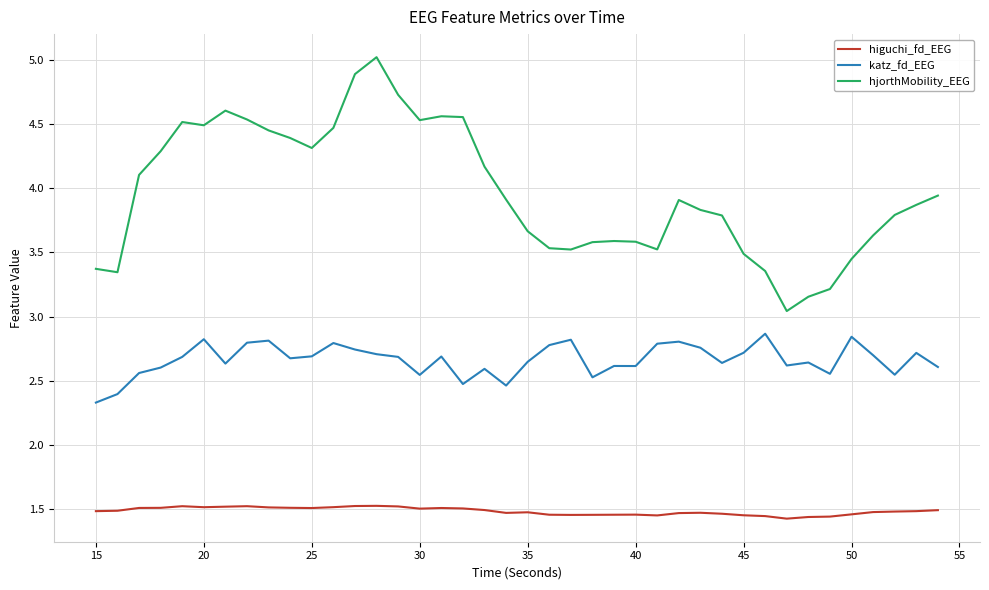

List the series in order of their peak value, lowest first.

higuchi_fd_EEG, katz_fd_EEG, hjorthMobility_EEG